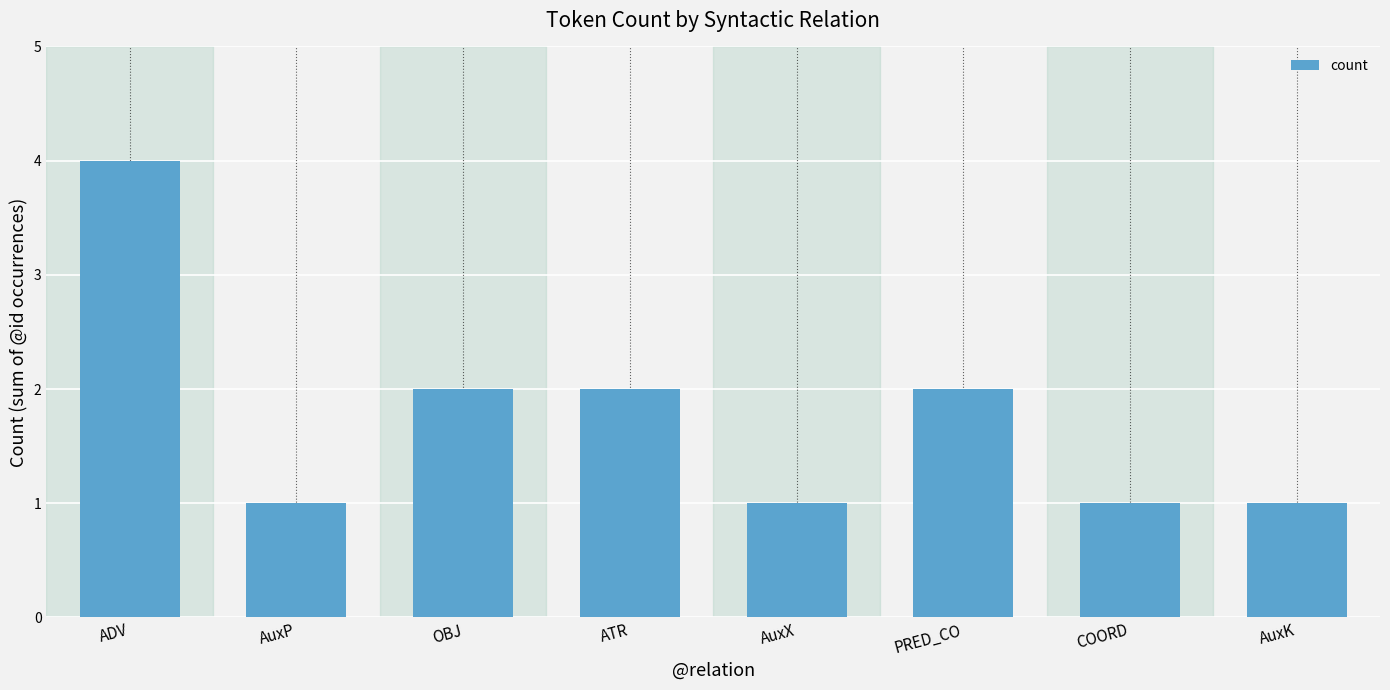

The value at OBJ is 2. True or false?

True